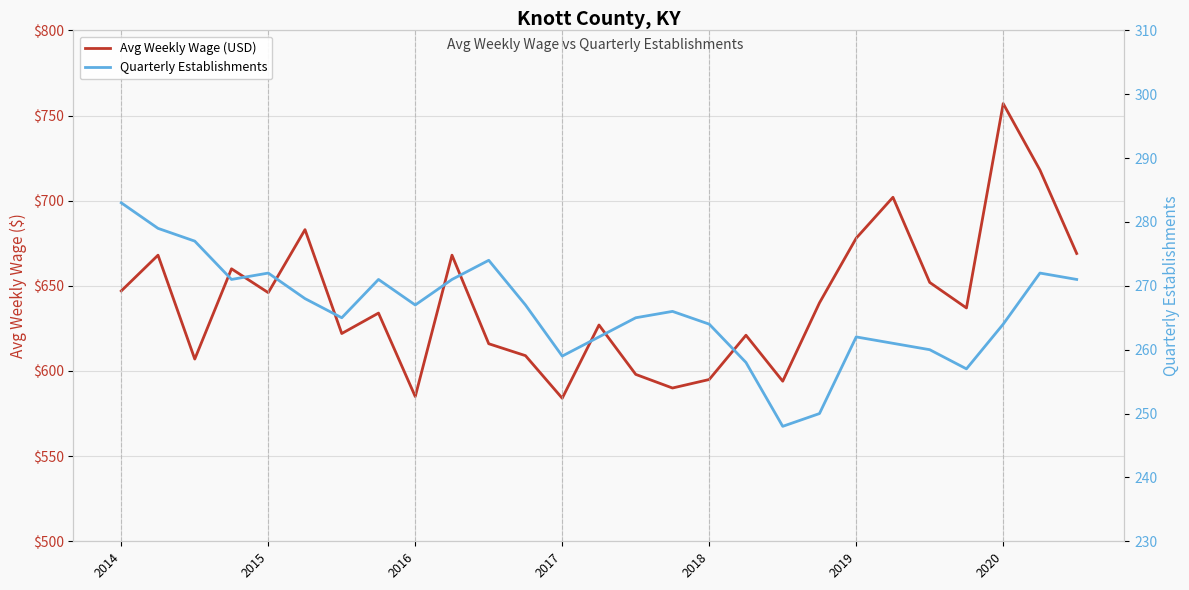

True or false: Quarterly Establishments has more than 1 points higher than both neighbors.

True